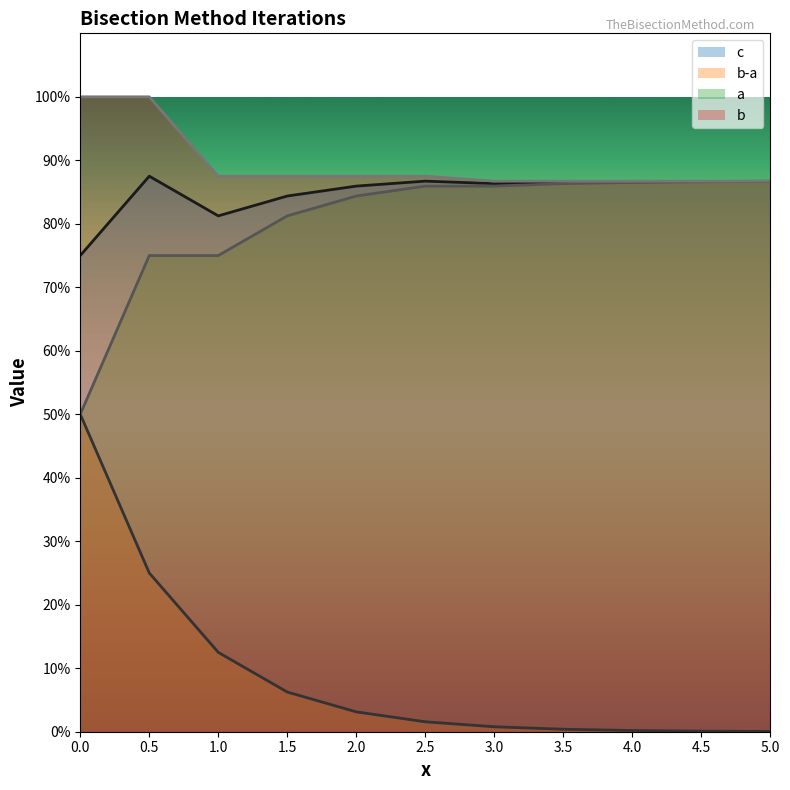

Does the chart display data point markers on the line(s)?

No